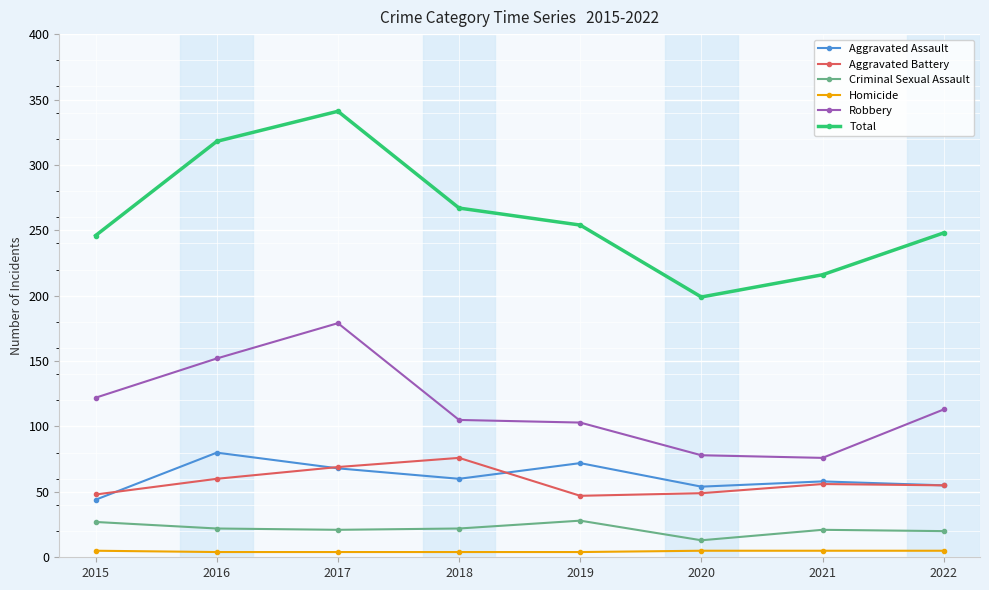

What is the maximum value shown in the chart?

341